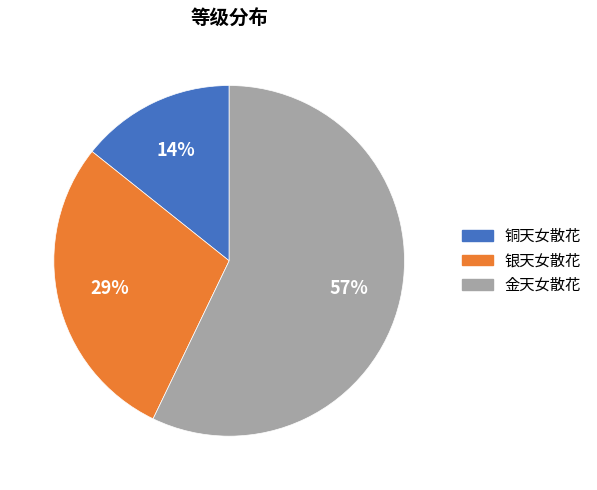

Is the sum of 银天女散花 and 铜天女散花 greater than half?

No